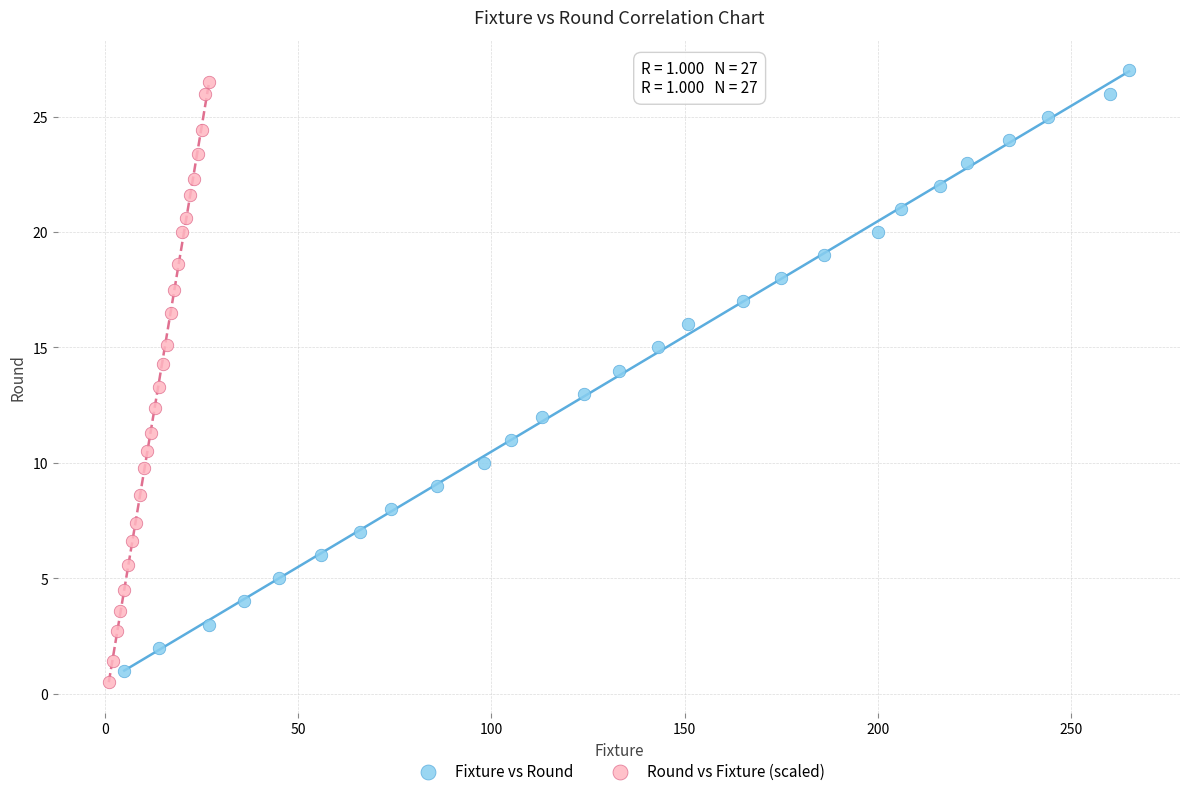

Which series contains the highest Y value?

Fixture vs Round